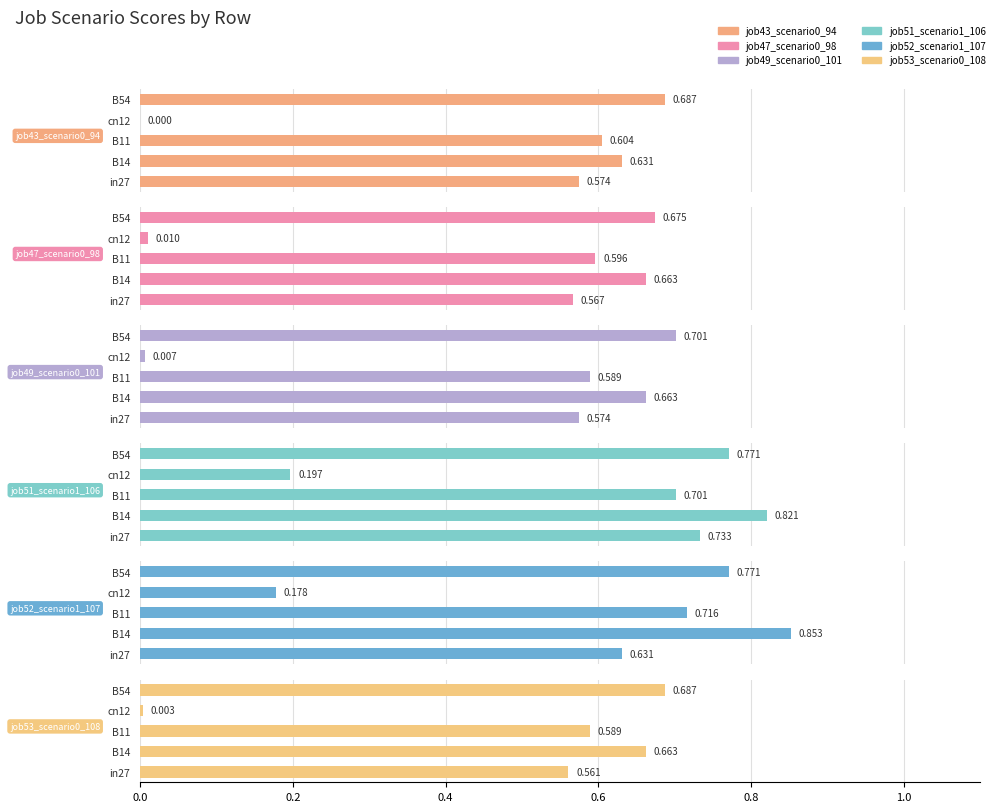

What is the lowest value of the job52_scenario1_107 series?

0.2